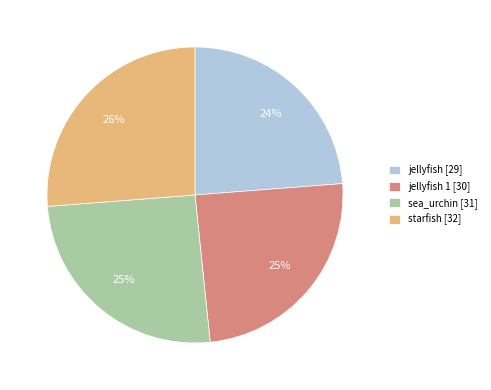

Between starfish [32] and jellyfish 1 [30], which is larger?

starfish [32]